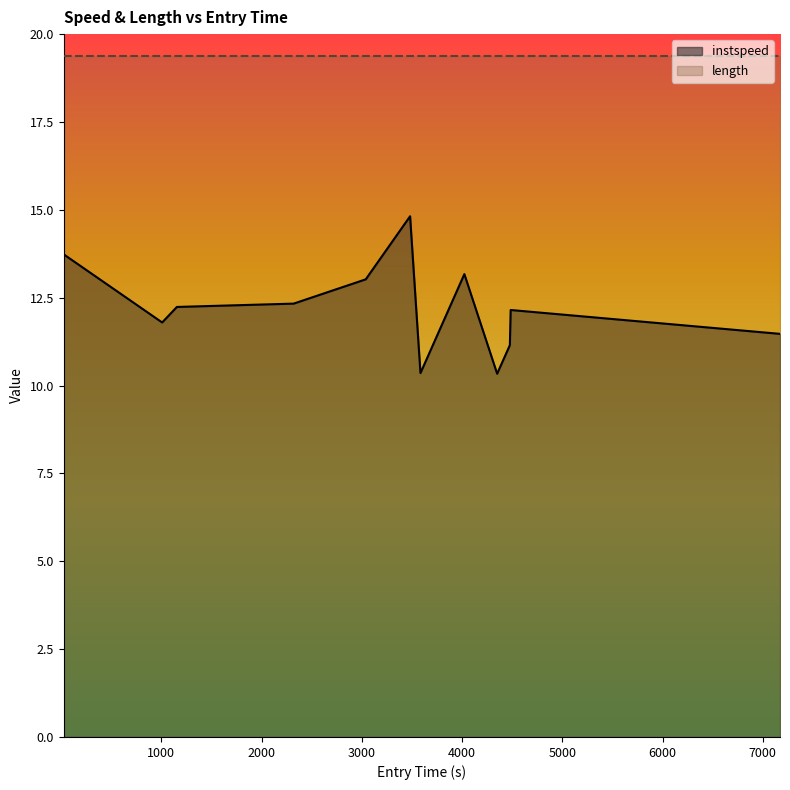

What is the change in value from 3038.7888202178656 to 7171.812716500071?

-1.6